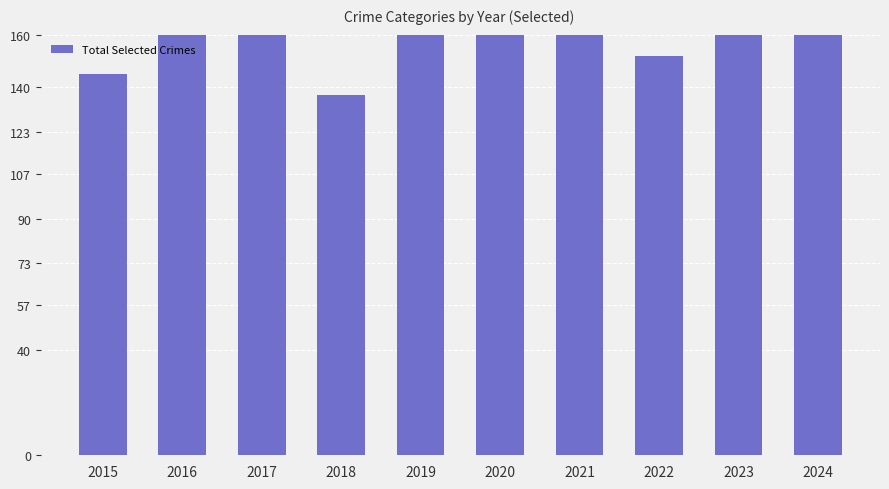

At which category does the chart reach its minimum across all series?

2018